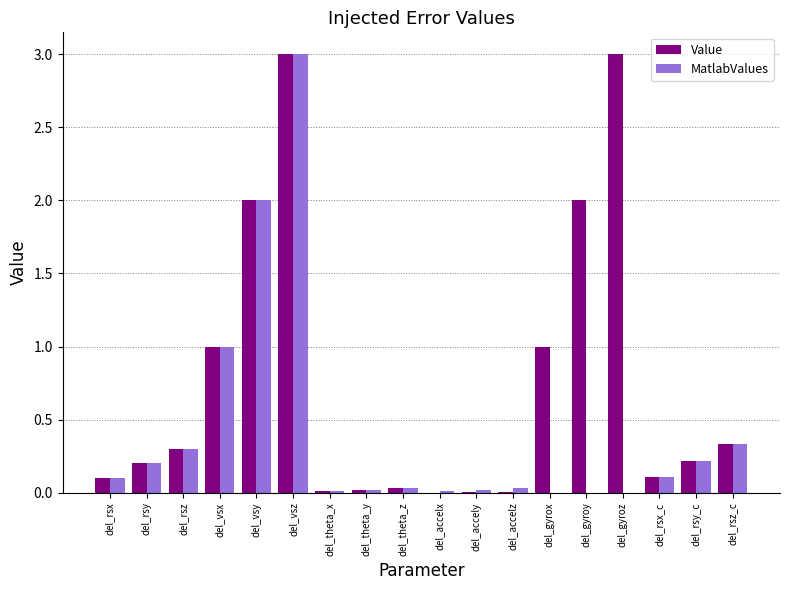

Which series changed the most between del_vsz and del_gyroz?

MatlabValues